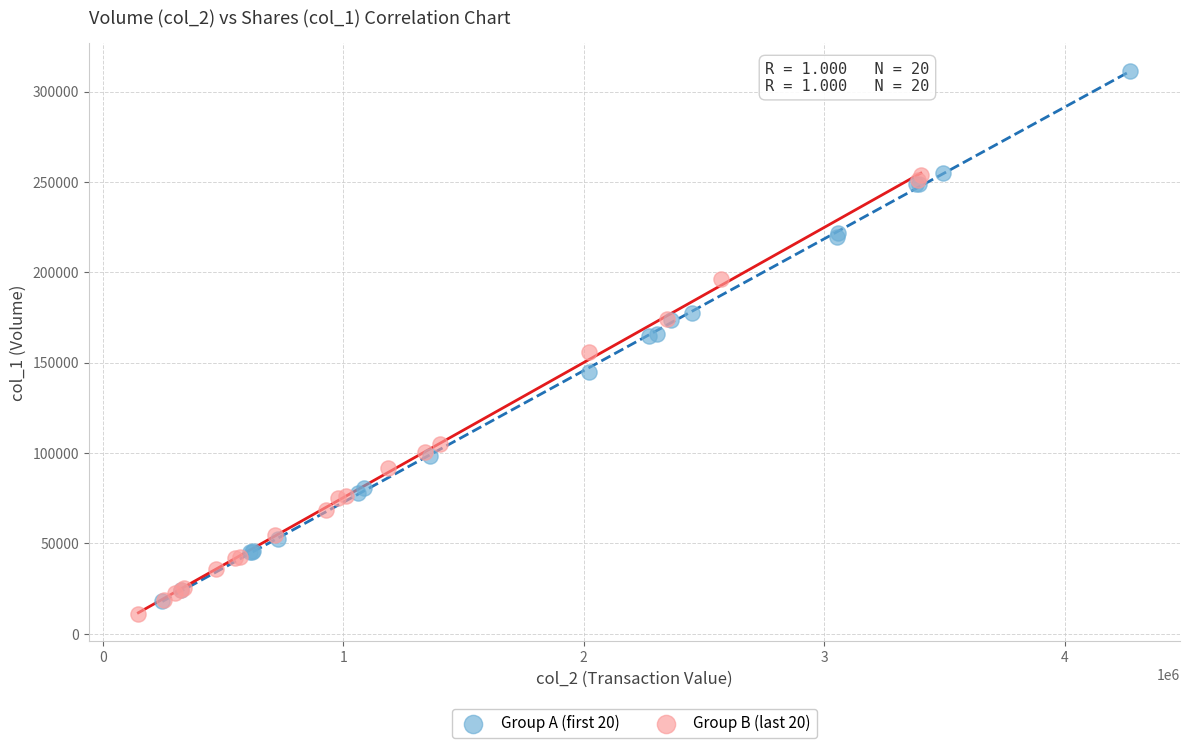

Which series reaches the maximum Y coordinate?

Group A (first 20)